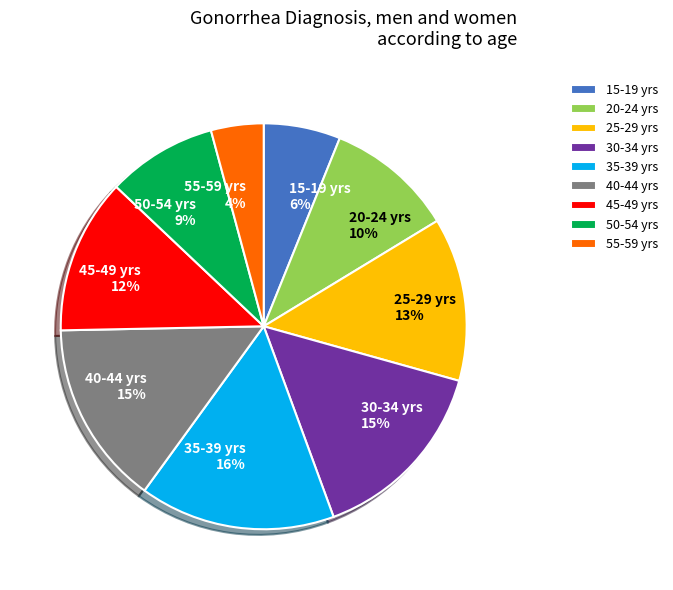

What is the ratio of the value at 15-19 yrs to the value at 45-49 yrs?

0.5